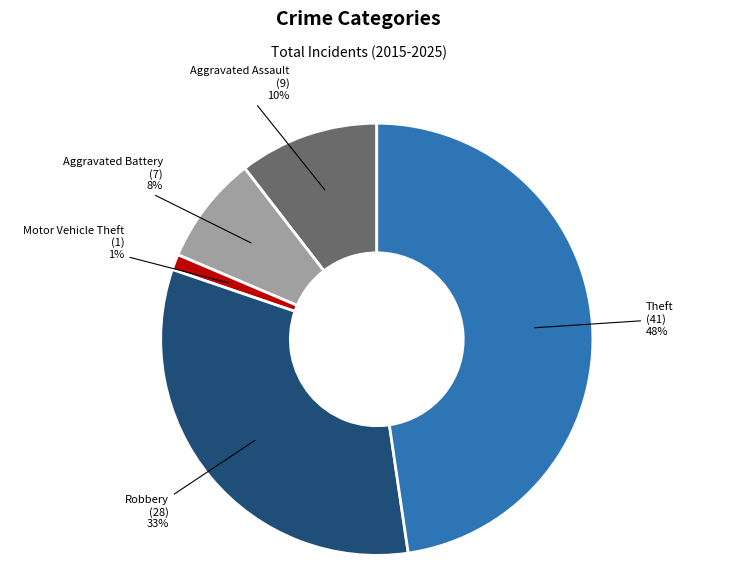

Does Theft account for over 50% of the chart?

No